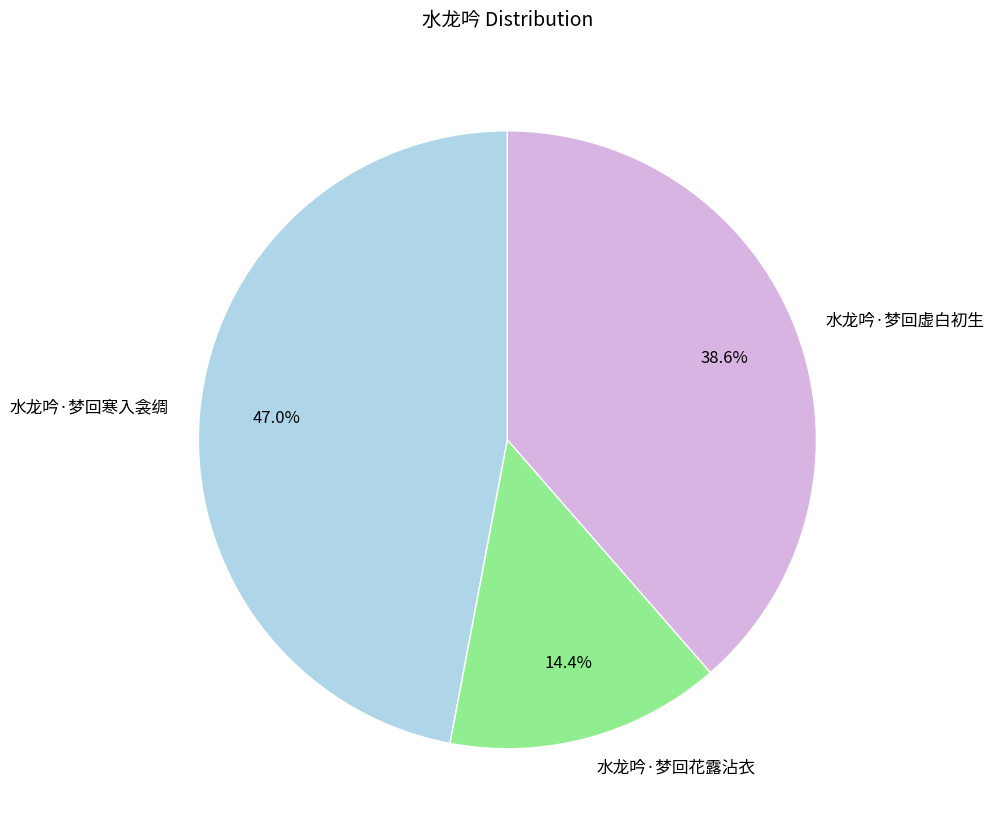

What is the ratio of the value at 水龙吟·梦回寒入衾绸 to the value at 水龙吟·梦回虚白初生?

1.2